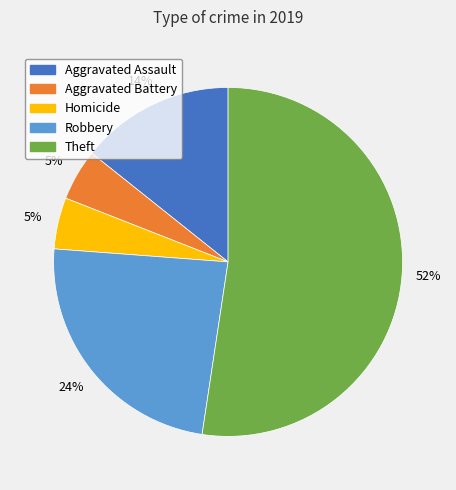

To the nearest percent, what is the average slice percentage?

20%